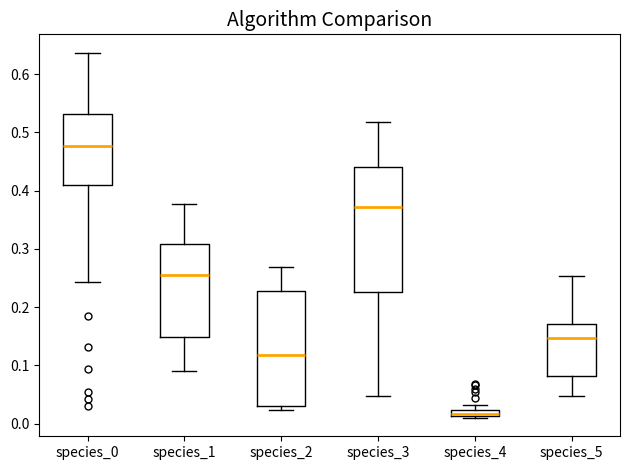

Where does the median line of the box for species_5 sit on the y-axis? The values are not printed on the chart, so give them approximately, as read against the axis.

0.15